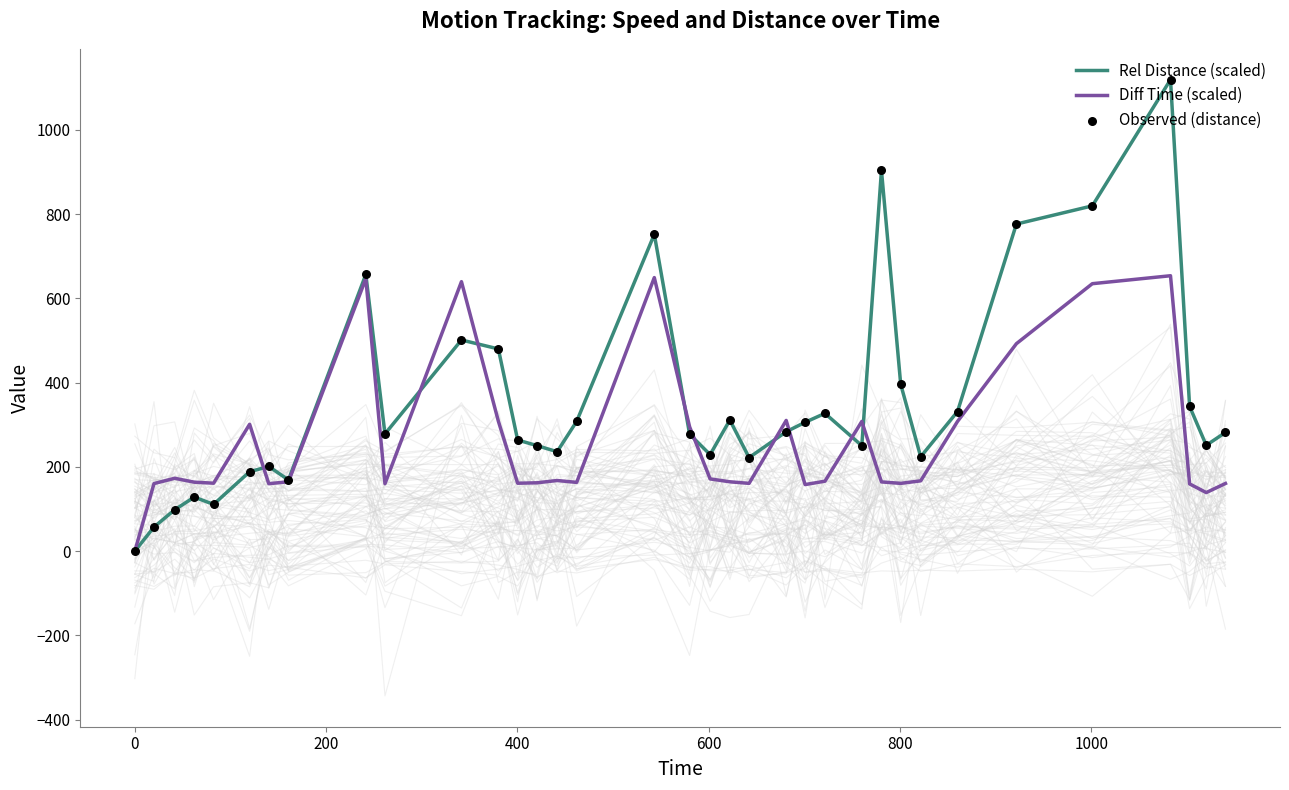

Which series contains the lowest Y value?

Rel Distance (scaled)